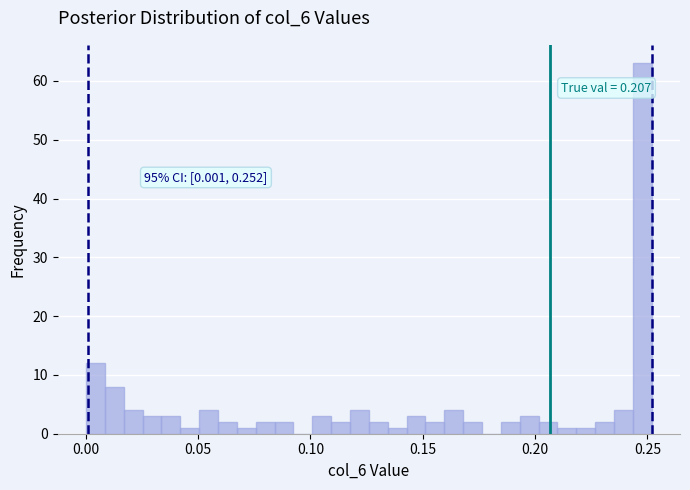

Read against the x-axis, roughly where is the centre of the tallest bar?

0.250